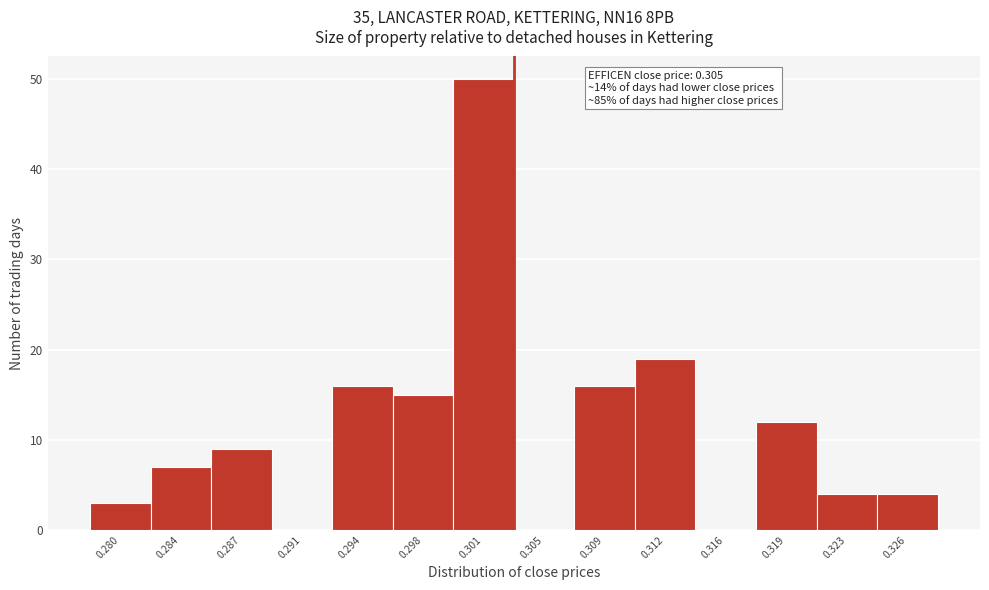

Reading left to right, list all the values displayed in this chart.

0.280=3	0.284=7	0.287=9	0.291=0	0.294=16	0.298=15	0.301=50	0.305=0	0.309=16	0.312=19	0.316=0	0.319=12	0.323=4	0.326=4